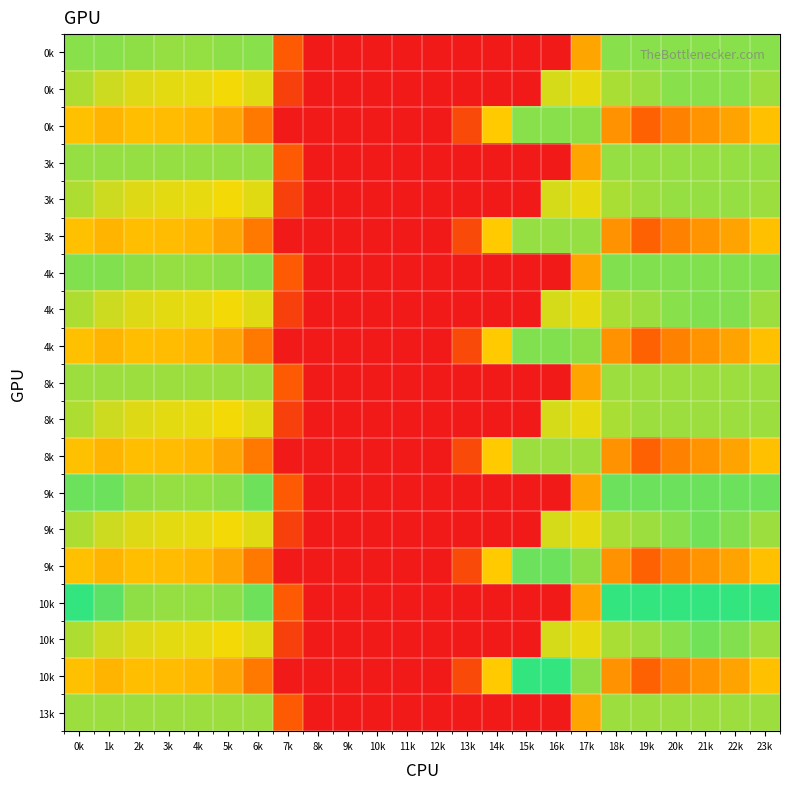

How many series are shown in this chart?

19